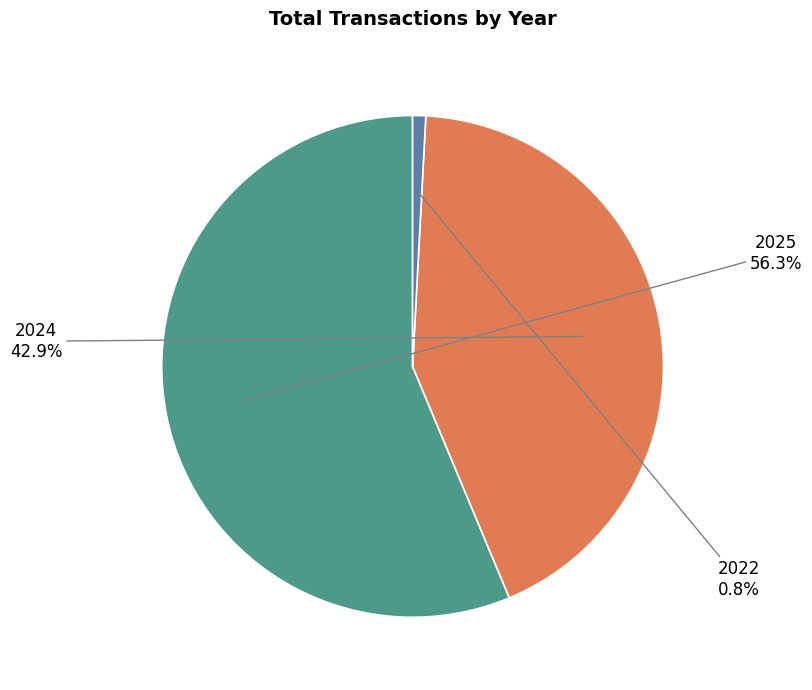

How many segments does this pie chart have?

3